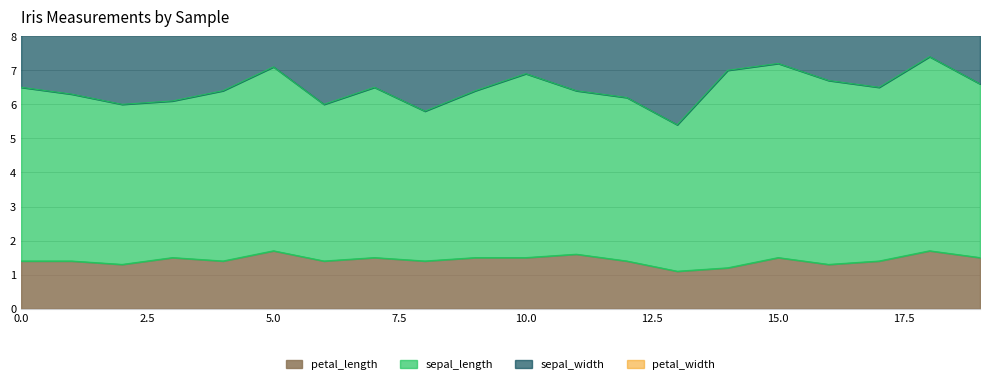

What is the greatest value displayed?

5.8